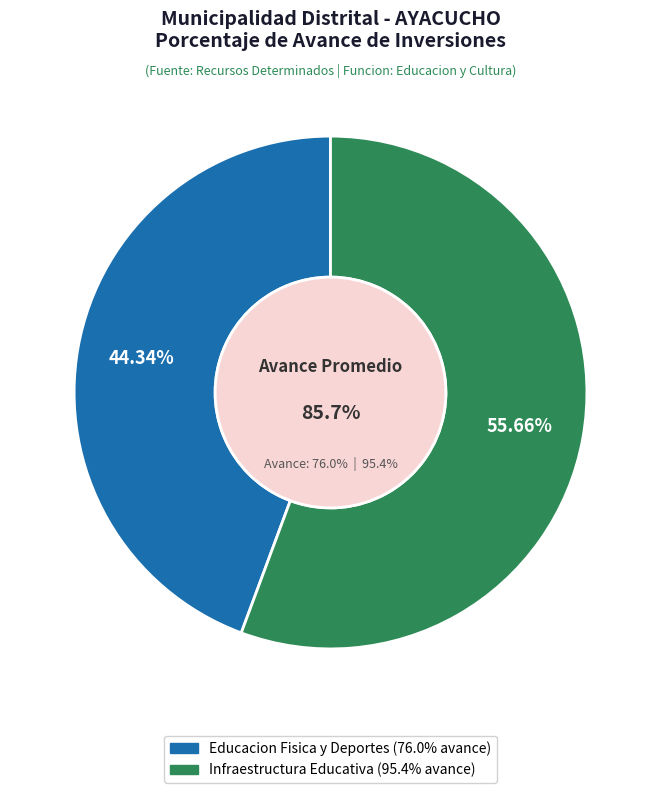

What is the majority slice?

061: INFRAESTRUCTURA EDUCATIVA (95.4%)